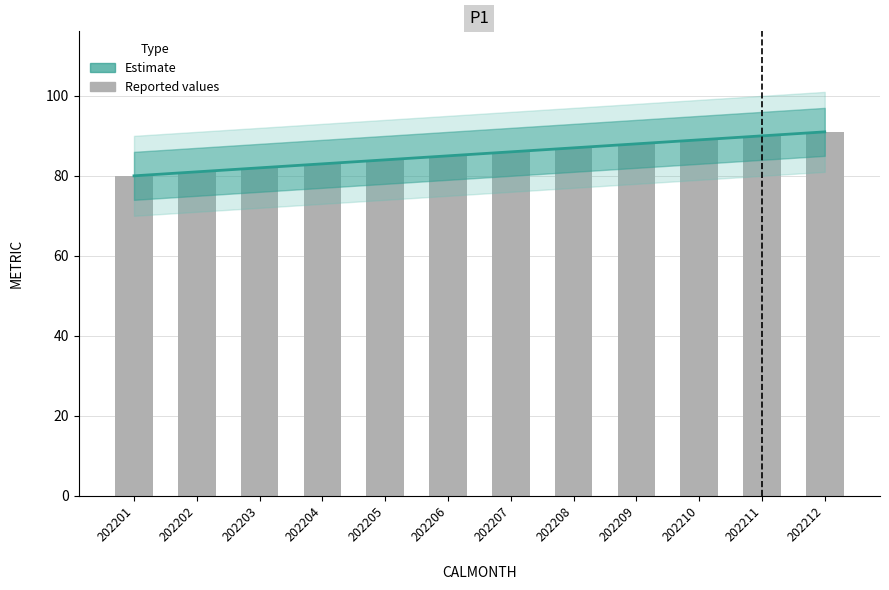

Reading left to right, list all the values displayed in this chart.

Estimate: 202201=80	202202=81	202203=82	202204=83	202205=84	202206=85	202207=86	202208=87	202209=88	202210=89	202211=90	202212=91
METRIC (reported): 202201=80	202202=81	202203=82	202204=83	202205=84	202206=85	202207=86	202208=87	202209=88	202210=89	202211=90	202212=91